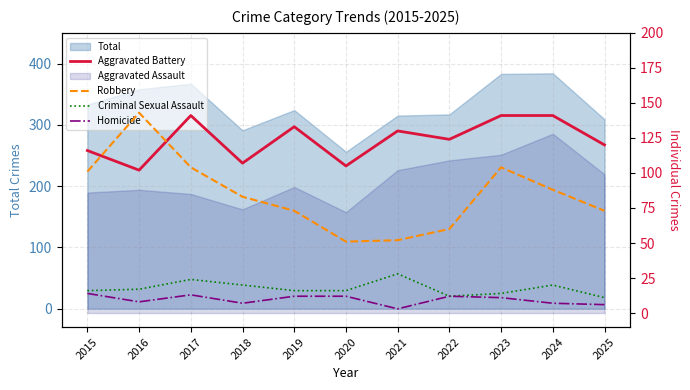

What is the lowest value of the Homicide series?

3